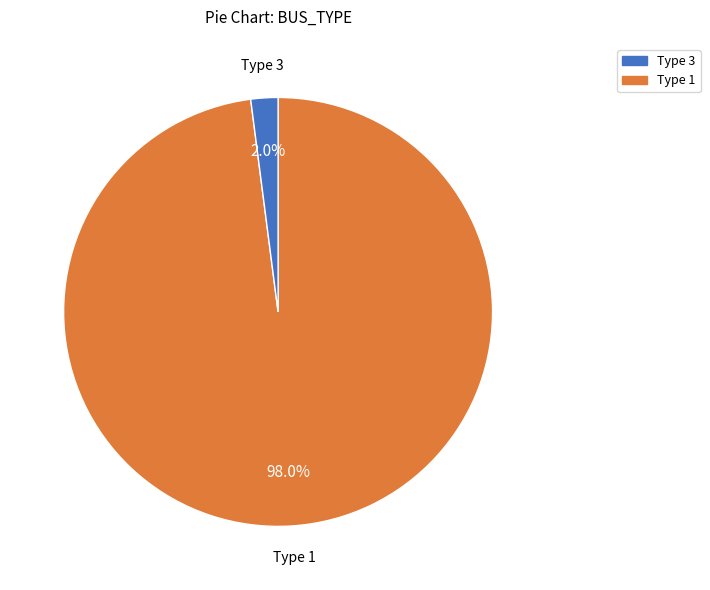

Does Type 1 represent more than half of the total?

Yes